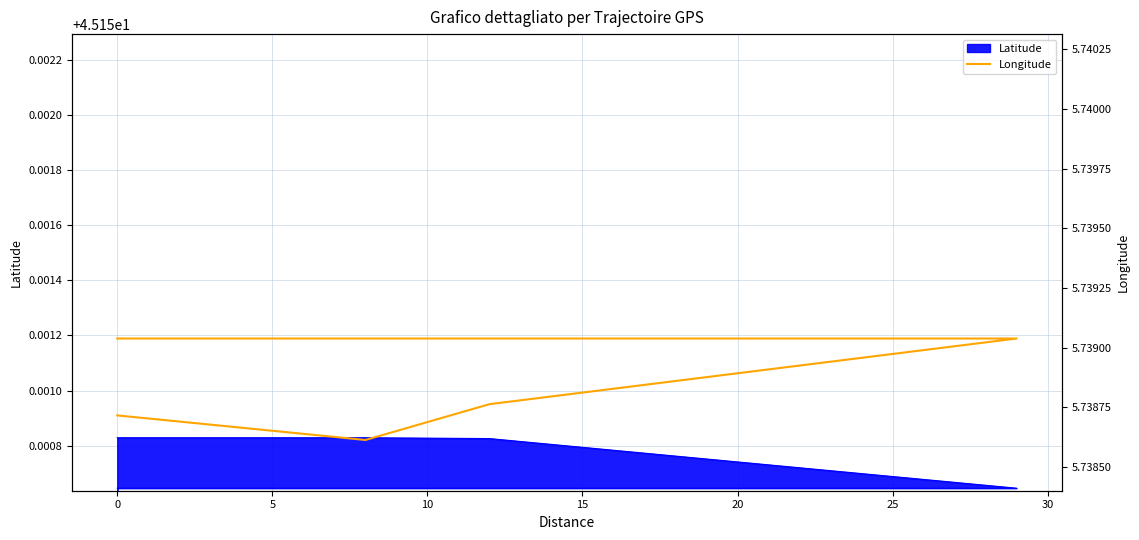

How many points are lower than both their immediate neighbors (excluding endpoints)?

1